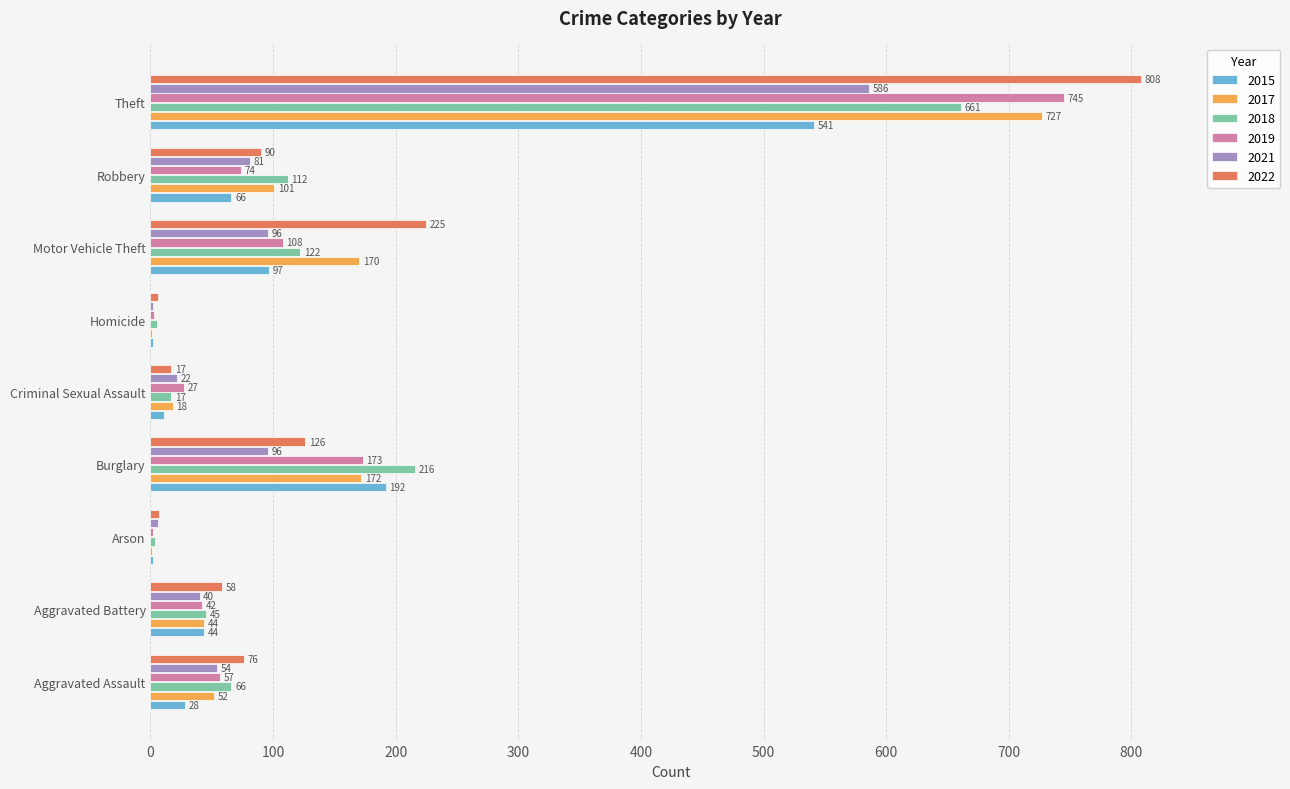

What is the maximum value for 2017?

727